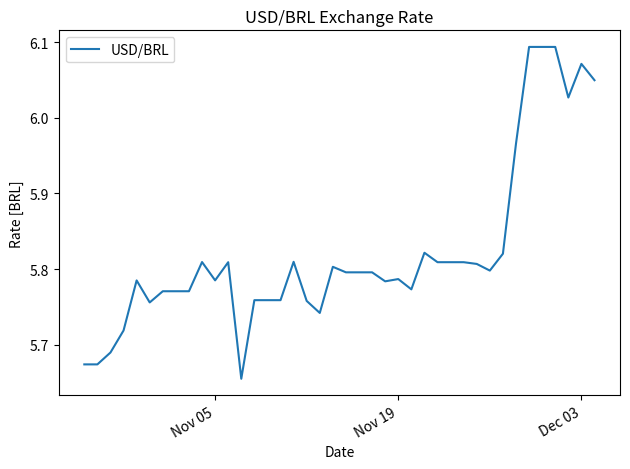

True or false: the data shows 3.0 at Nov 19.

False